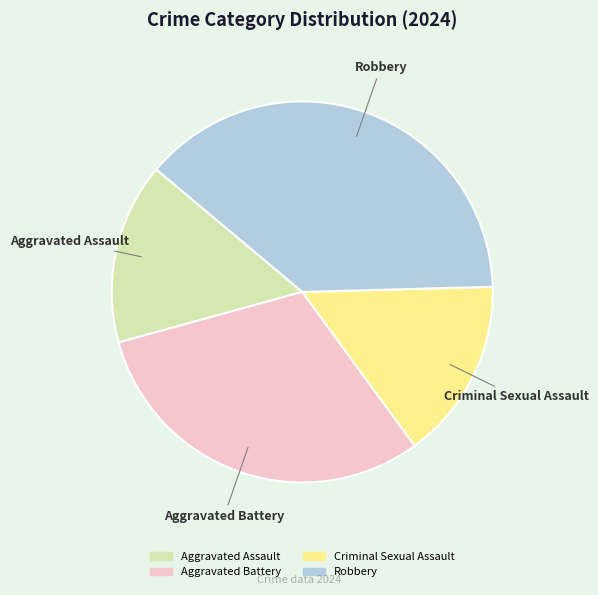

Combined, do Criminal Sexual Assault and Robbery account for over 50%?

Yes